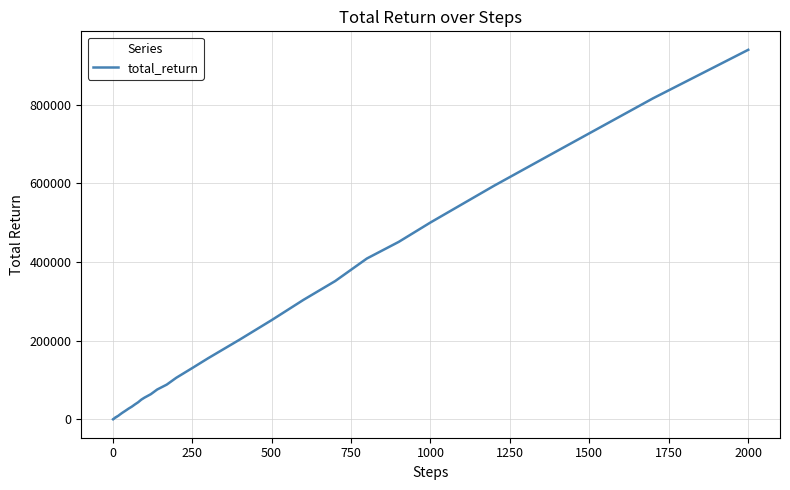

What is the maximum value shown in the chart?

940100